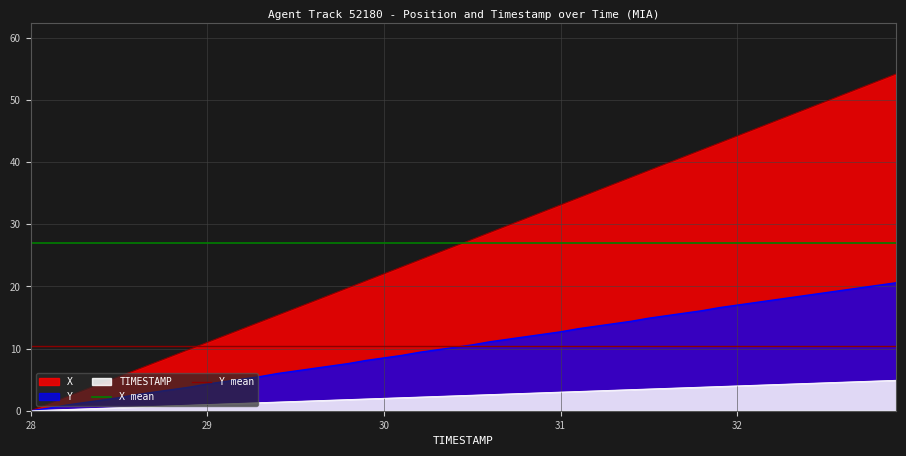

The X mean series shows 27.1 at 28. True or false?

True